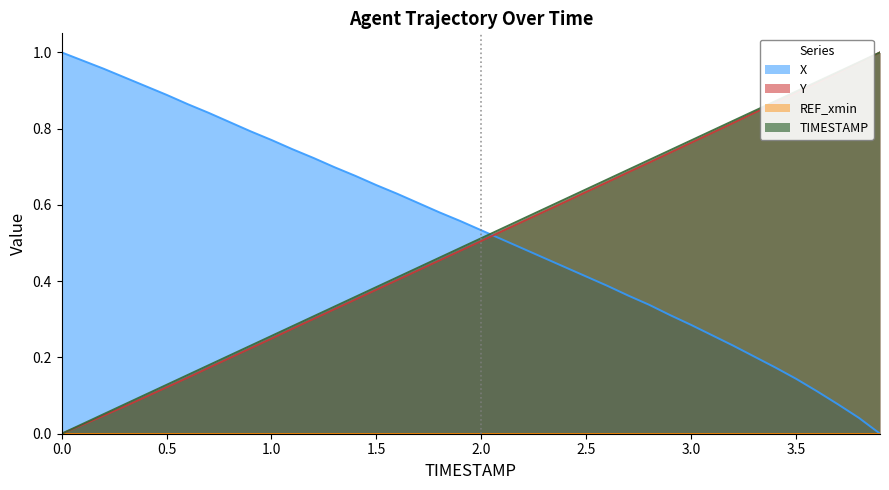

Reading left to right, extract all data points from this chart.

X: 0.0=1.0	0.1=1.0	0.2=1.0	0.3=0.9	0.4=0.9	0.5=0.9	0.6=0.9	0.7=0.8	0.8=0.8	0.9=0.8	1.0=0.8	1.1=0.7	1.2=0.7	1.3=0.7	1.4=0.7	1.5=0.7	1.6=0.6	1.7=0.6	1.8=0.6	1.9=0.6	2.0=0.5	2.1=0.5	2.2=0.5	2.3=0.5	2.4=0.4	2.5=0.4	2.6=0.4	2.7=0.4	2.8=0.3	2.9=0.3	3.0=0.3	3.1=0.3	3.2=0.2	3.3=0.2	3.4=0.2	3.5=0.1	3.6=0.1	3.7=0.1	3.8=0.0	3.9=0.0
Y: 0.0=0.0	0.1=0.0	0.2=0.0	0.3=0.1	0.4=0.1	0.5=0.1	0.6=0.1	0.7=0.2	0.8=0.2	0.9=0.2	1.0=0.2	1.1=0.3	1.2=0.3	1.3=0.3	1.4=0.4	1.5=0.4	1.6=0.4	1.7=0.4	1.8=0.5	1.9=0.5	2.0=0.5	2.1=0.5	2.2=0.6	2.3=0.6	2.4=0.6	2.5=0.6	2.6=0.7	2.7=0.7	2.8=0.7	2.9=0.7	3.0=0.8	3.1=0.8	3.2=0.8	3.3=0.8	3.4=0.9	3.5=0.9	3.6=0.9	3.7=0.9	3.8=1.0	3.9=1.0
TIMESTAMP: 0.0=0.0	0.1=0.0	0.2=0.1	0.3=0.1	0.4=0.1	0.5=0.1	0.6=0.2	0.7=0.2	0.8=0.2	0.9=0.2	1.0=0.3	1.1=0.3	1.2=0.3	1.3=0.3	1.4=0.4	1.5=0.4	1.6=0.4	1.7=0.4	1.8=0.5	1.9=0.5	2.0=0.5	2.1=0.5	2.2=0.6	2.3=0.6	2.4=0.6	2.5=0.6	2.6=0.7	2.7=0.7	2.8=0.7	2.9=0.7	3.0=0.8	3.1=0.8	3.2=0.8	3.3=0.8	3.4=0.9	3.5=0.9	3.6=0.9	3.7=0.9	3.8=1.0	3.9=1.0